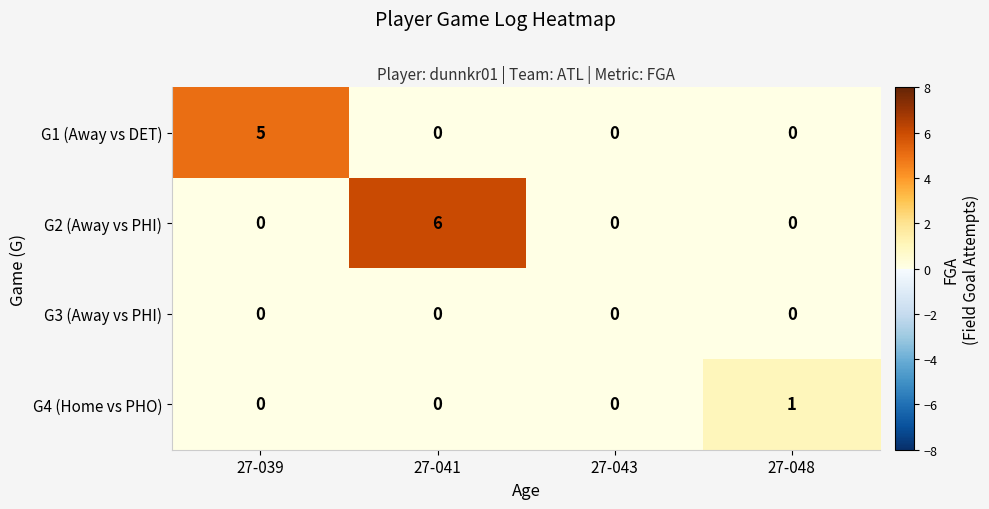

Reading left to right, extract all data points from this chart.

G1 (Away vs DET): 5	0	0	0
G2 (Away vs PHI): 0	6	0	0
G3 (Away vs PHI): 0	0	0	0
G4 (Home vs PHO): 0	0	0	1